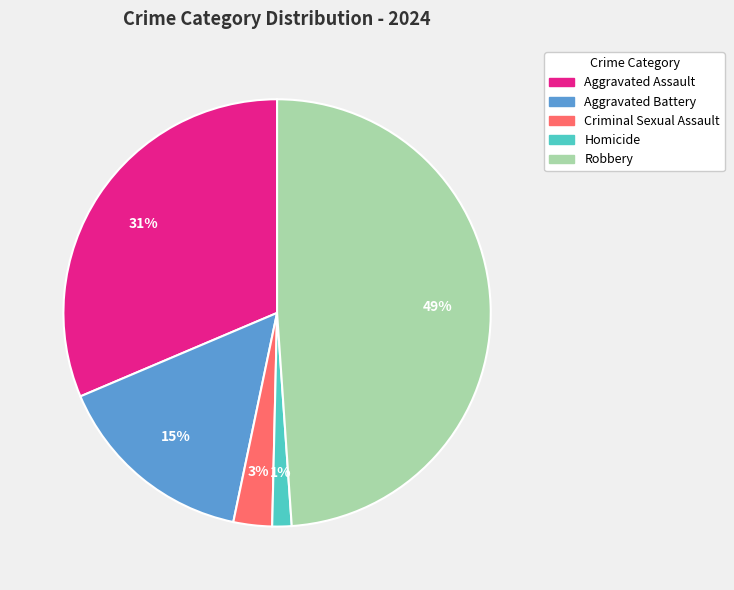

Combined, do Homicide and Aggravated Assault account for over 50%?

No